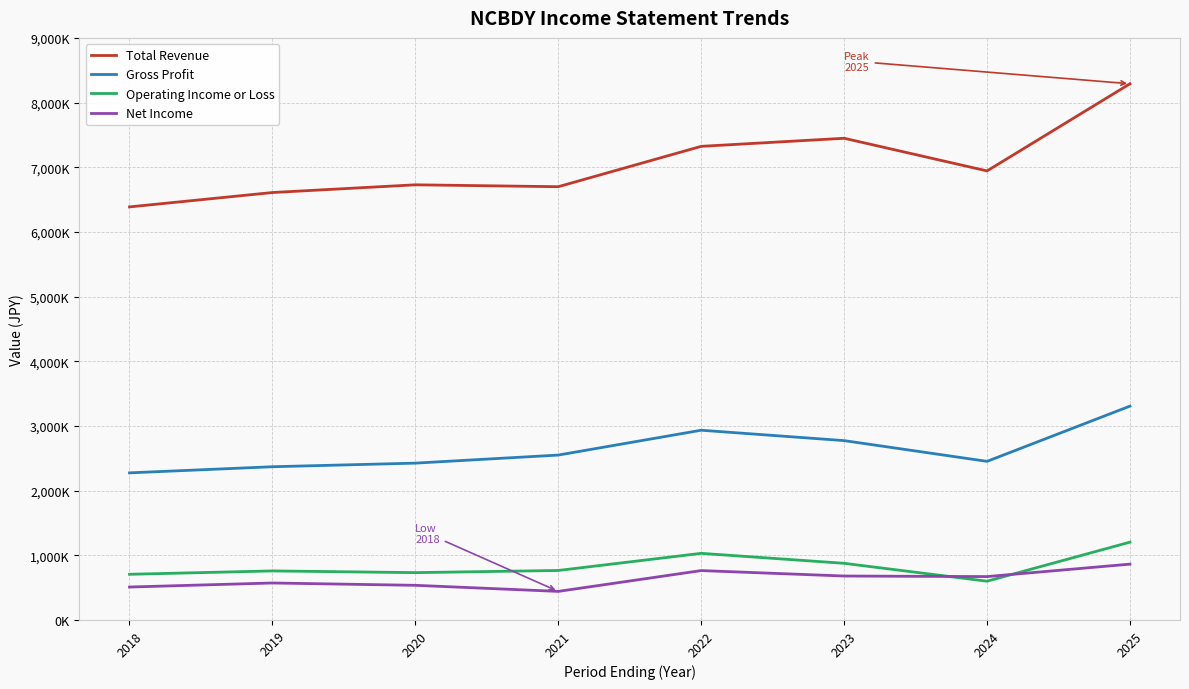

Does the chart have visible grid lines?

Yes